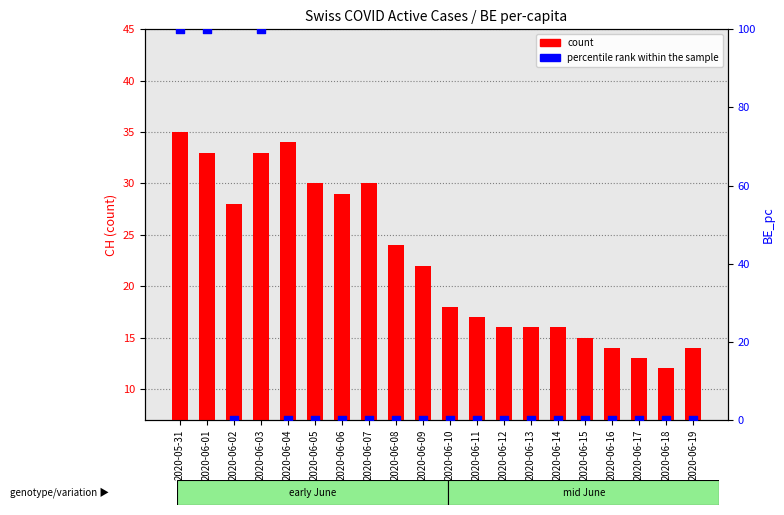

Which series reaches the maximum Y coordinate?

percentile rank within the sample